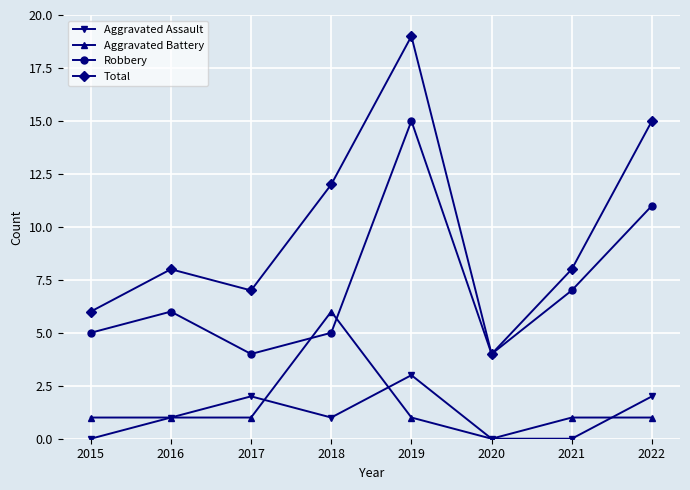

True or false: Total and Aggravated Assault intersect in this chart.

False